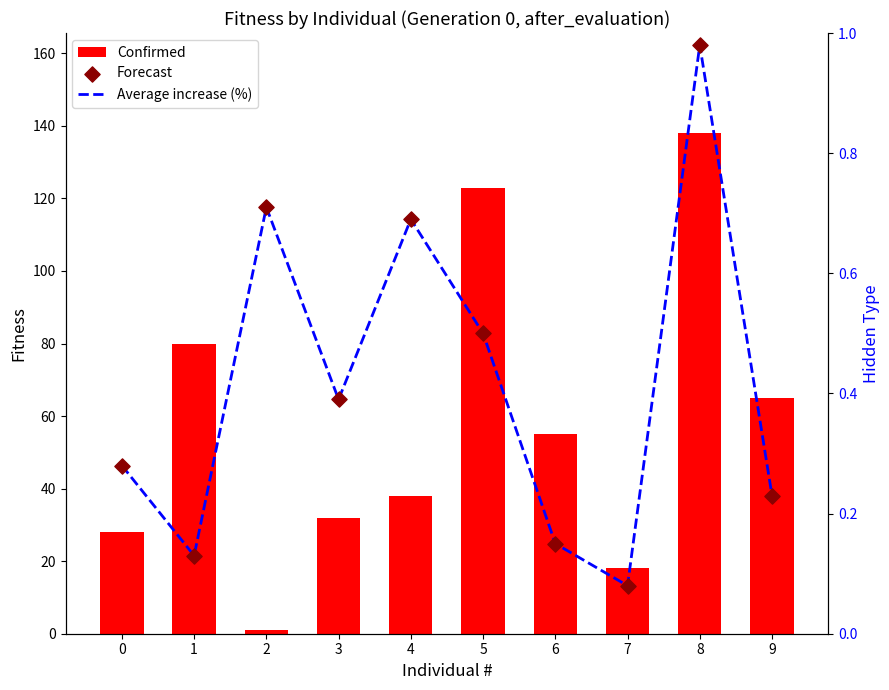

Which series reaches the minimum Y coordinate?

Average increase (%)